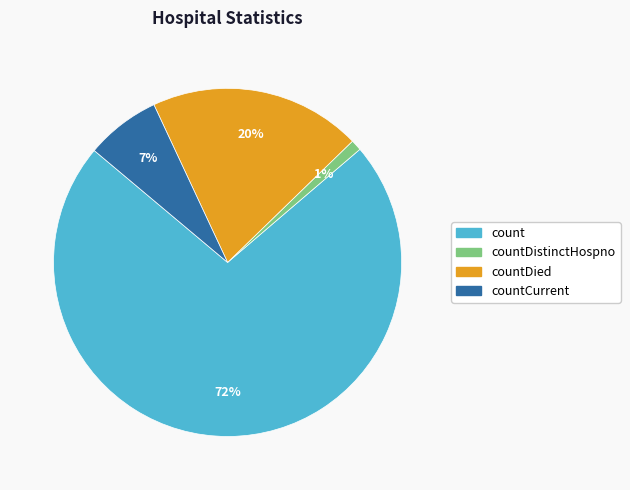

Count the number of slices in the pie.

4